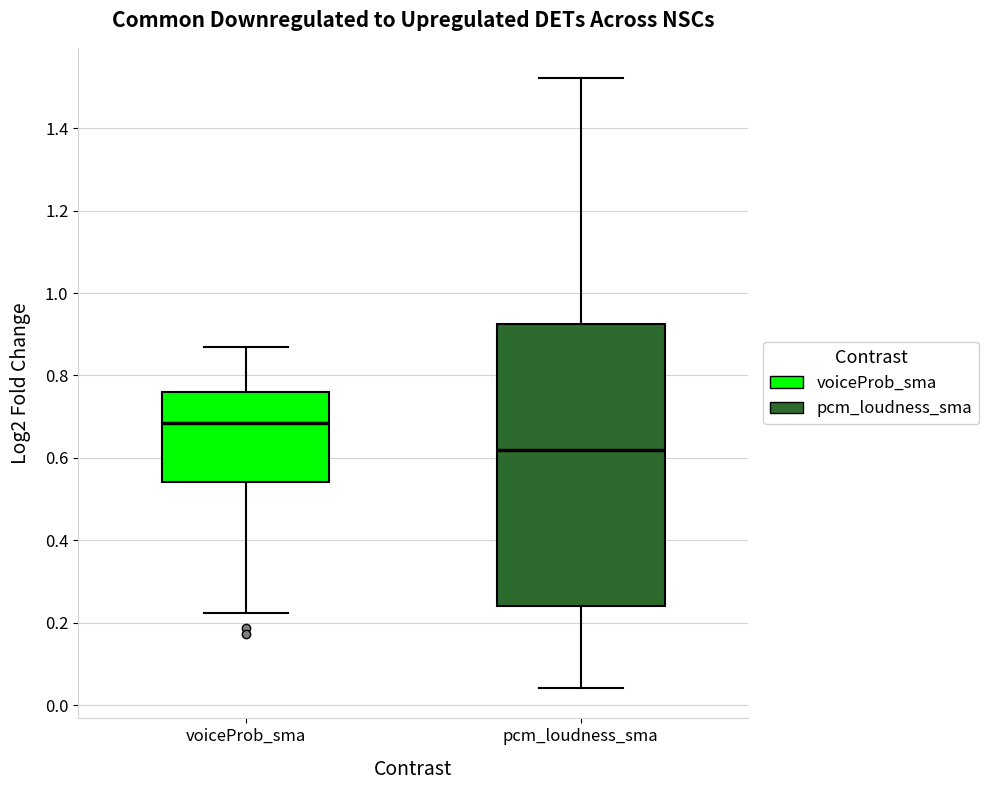

Which box's median line is the highest?

voiceProb_sma